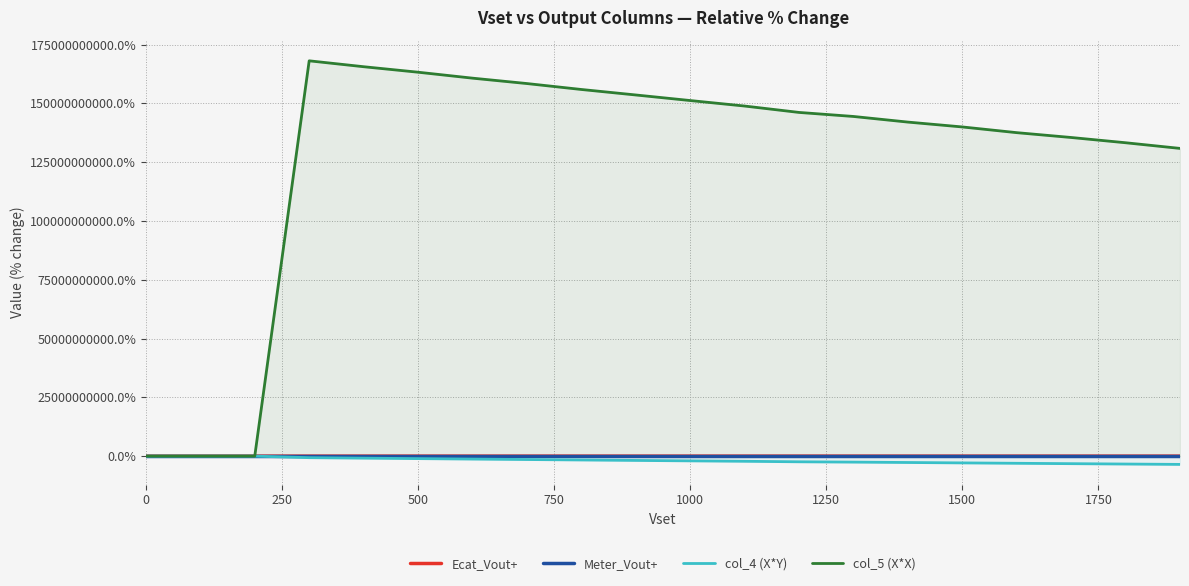

Which series has the largest total across all categories?

col_5 (X*X)